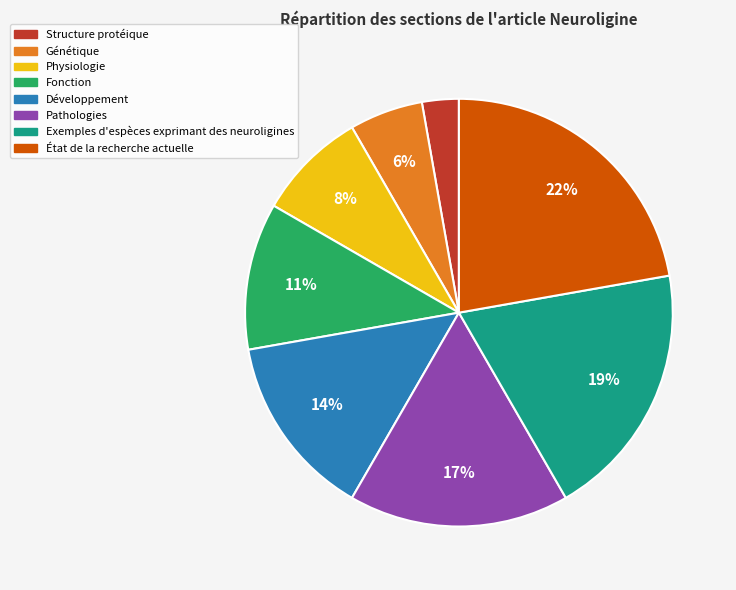

Rank the categories by value from lowest to highest.

Structure protéique, Génétique, Physiologie, Fonction, Développement, Pathologies, Exemples d'espèces exprimant des neuroligines, État de la recherche actuelle